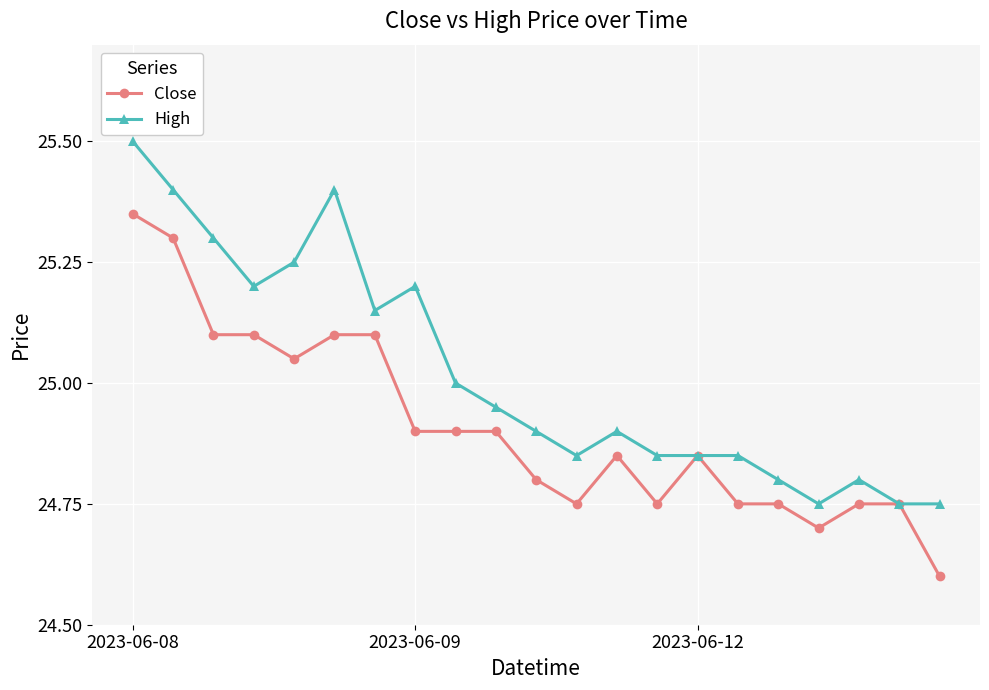

At how many categories does at least one series exceed 24?

21